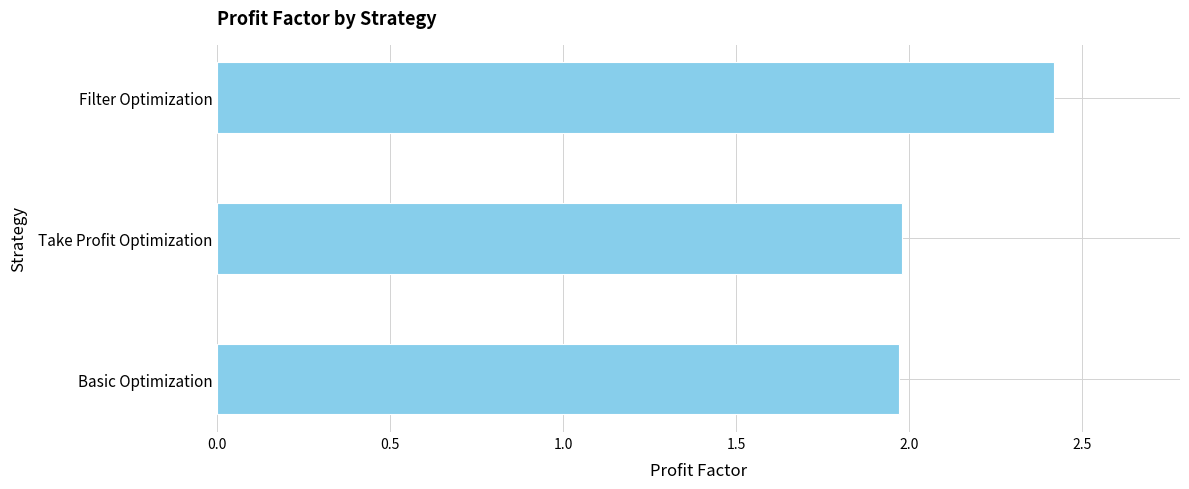

True or false: the data shows 3.3 at Take Profit Optimization.

False